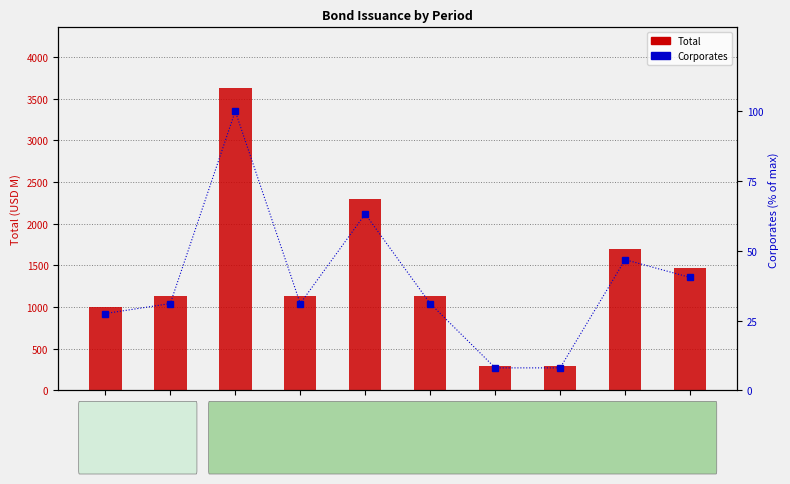

Read the Total value at Nov-2021.

1130.0